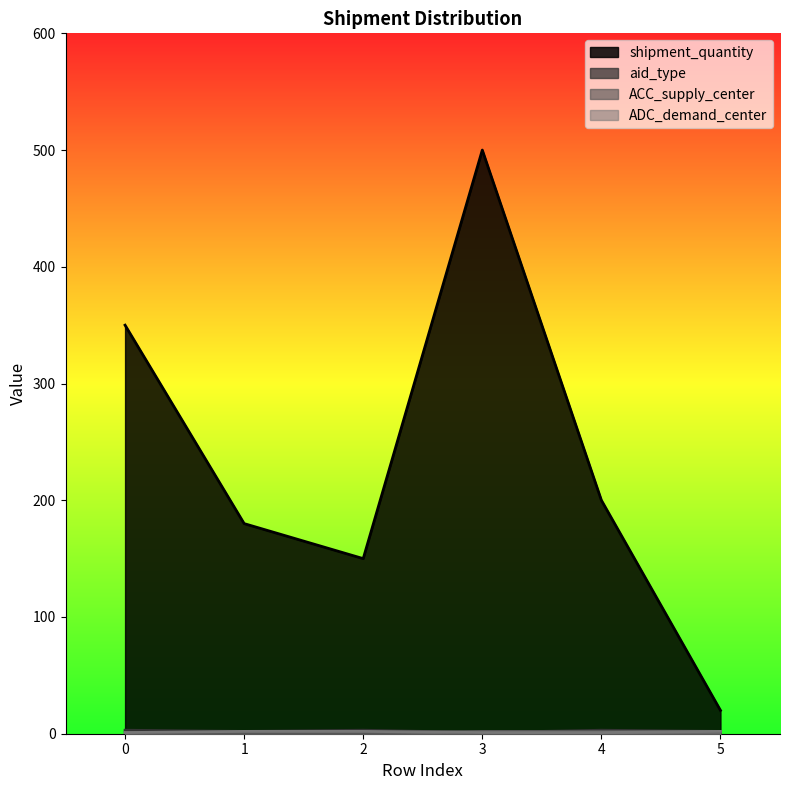

True or false: shipment_quantity and ADC_demand_center cross at least once.

False